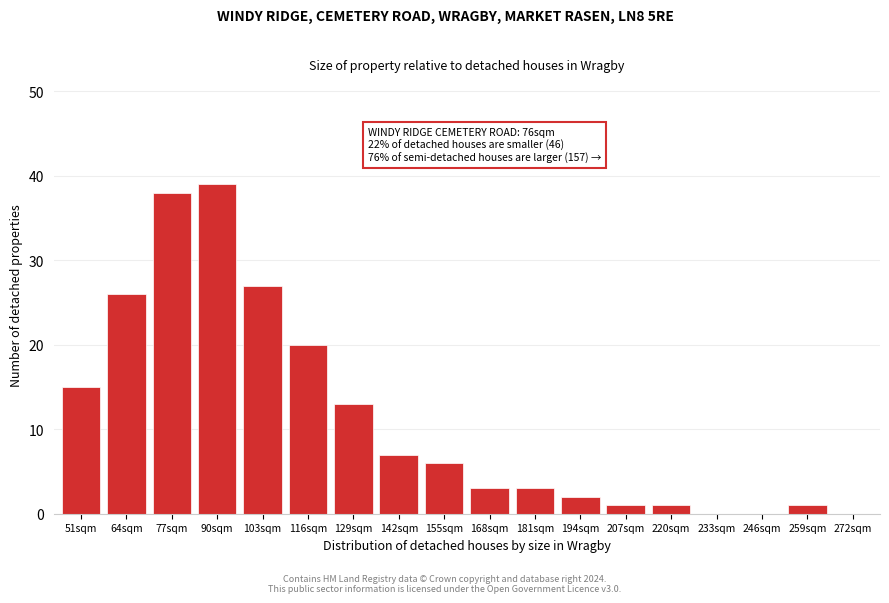

Is it true that the value at 116sqm is 20?

True